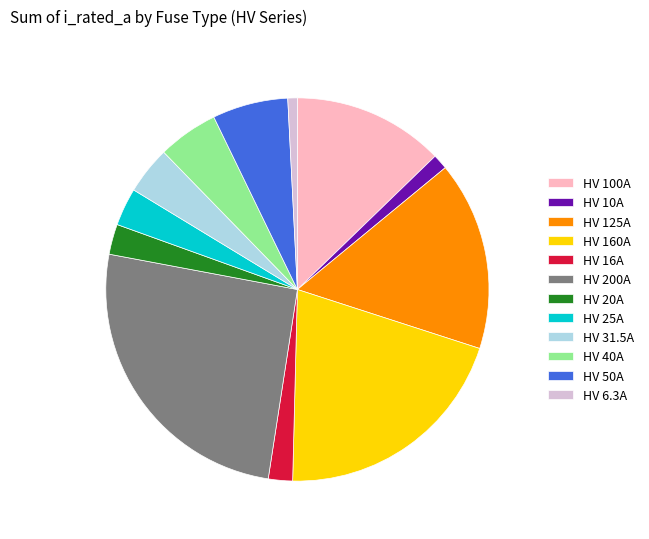

Is it true that HV 10A is 1% of the pie?

True